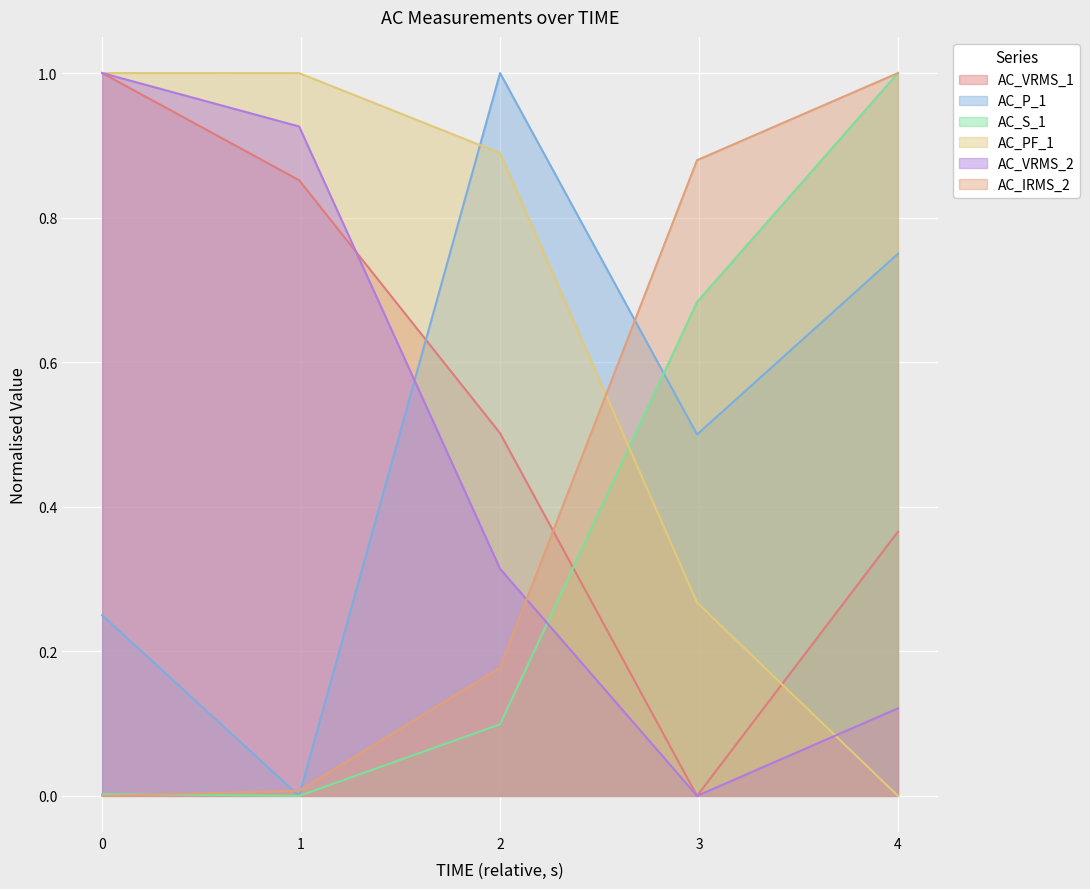

Which series has the largest range (max minus min)?

AC_VRMS_1